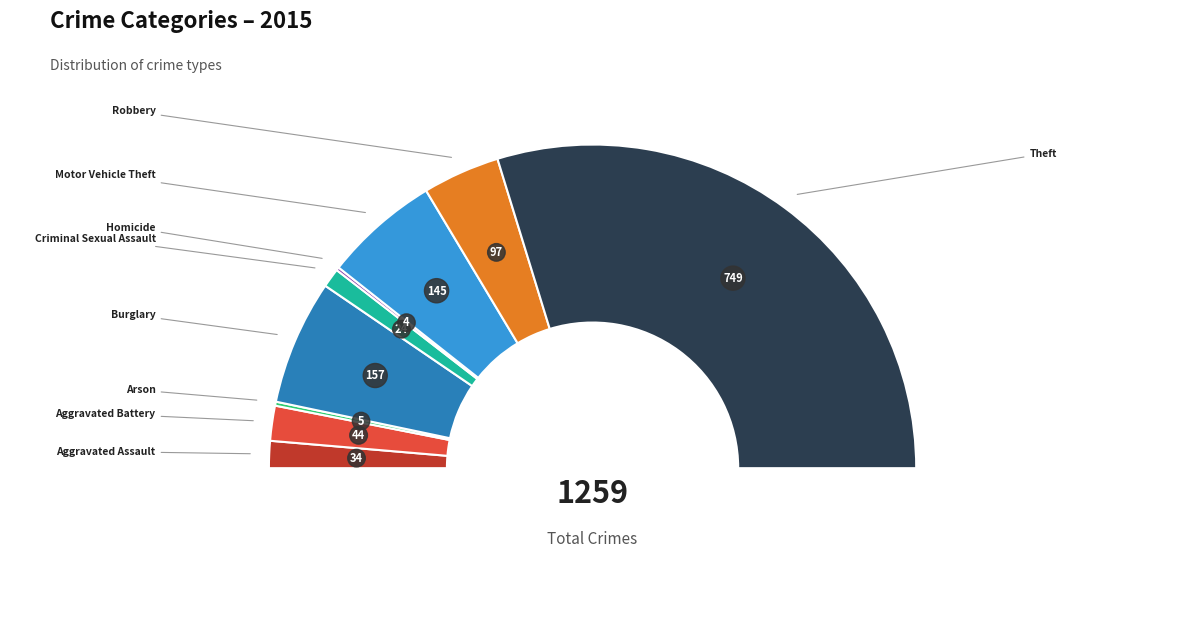

Which category has the biggest portion of the pie?

Theft